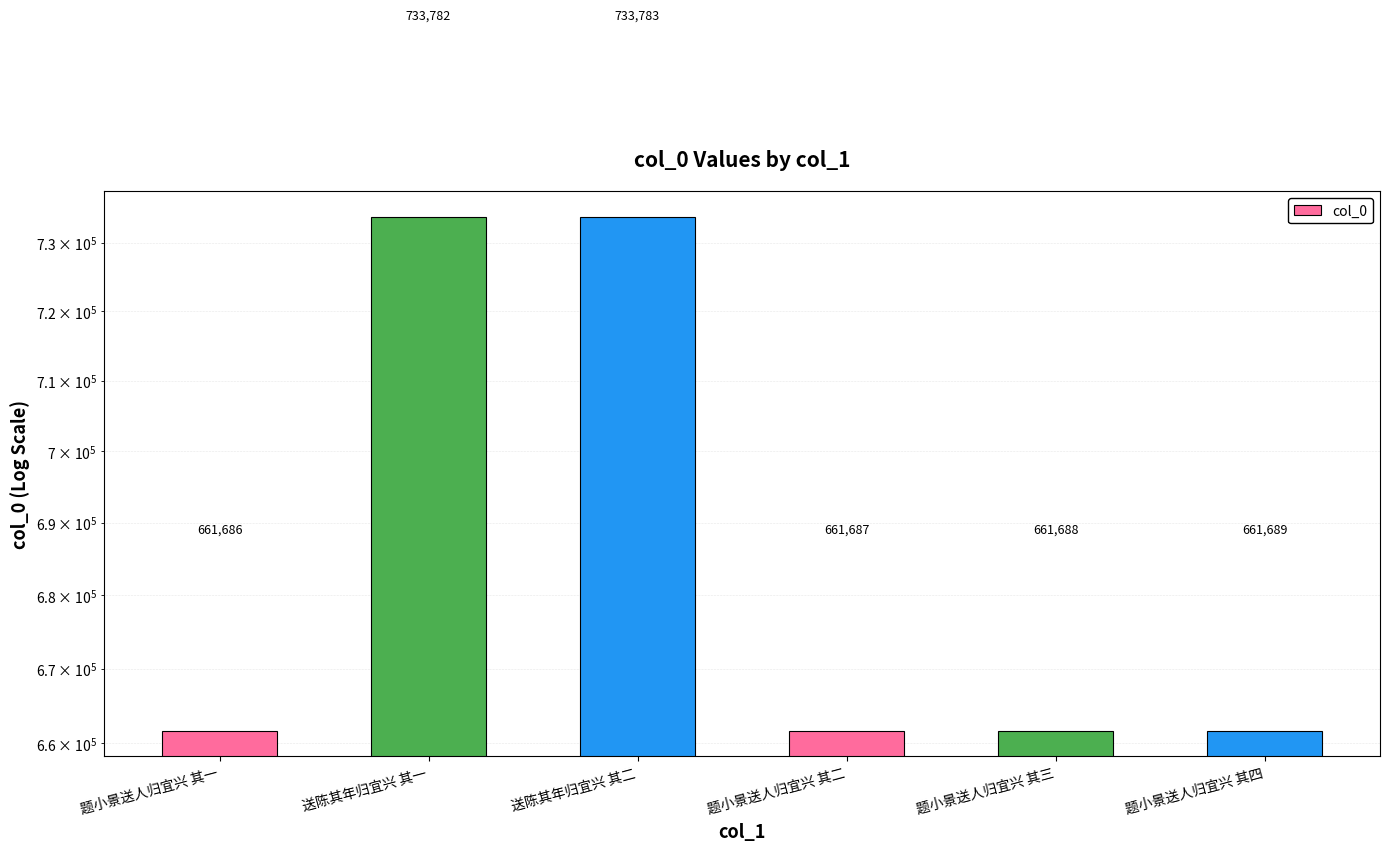

Which has a higher value, 题小景送人归宜兴 其一 or 送陈其年归宜兴 其二?

送陈其年归宜兴 其二